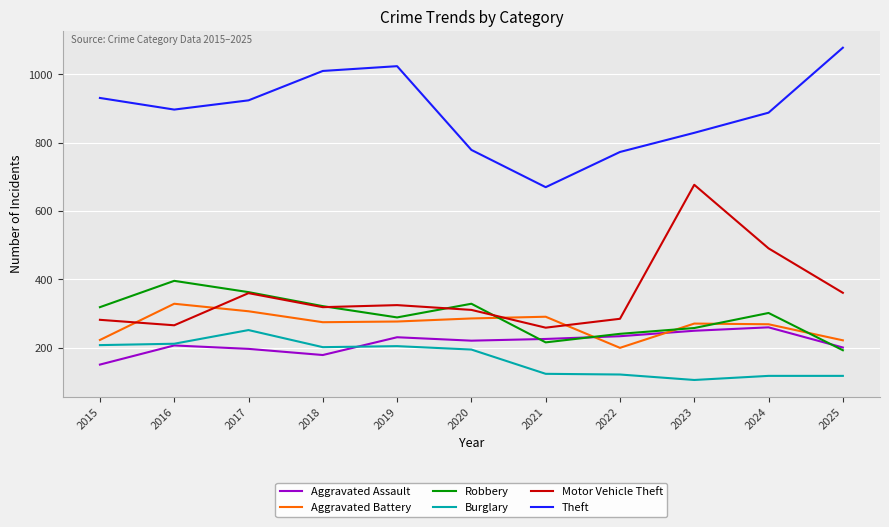

How many categories are shown in the chart?

11